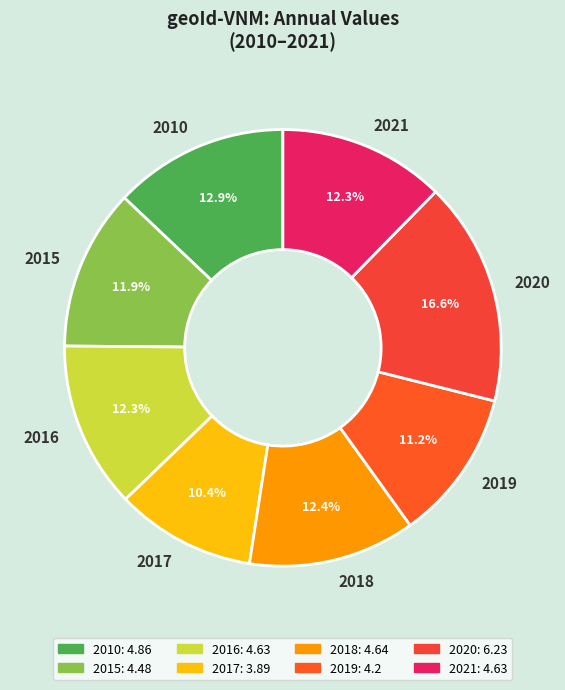

Is 2010 the majority of the pie?

No